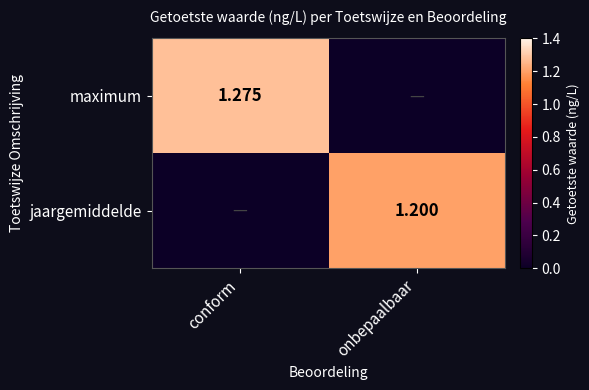

How many values in the maximum series are below 1?

1